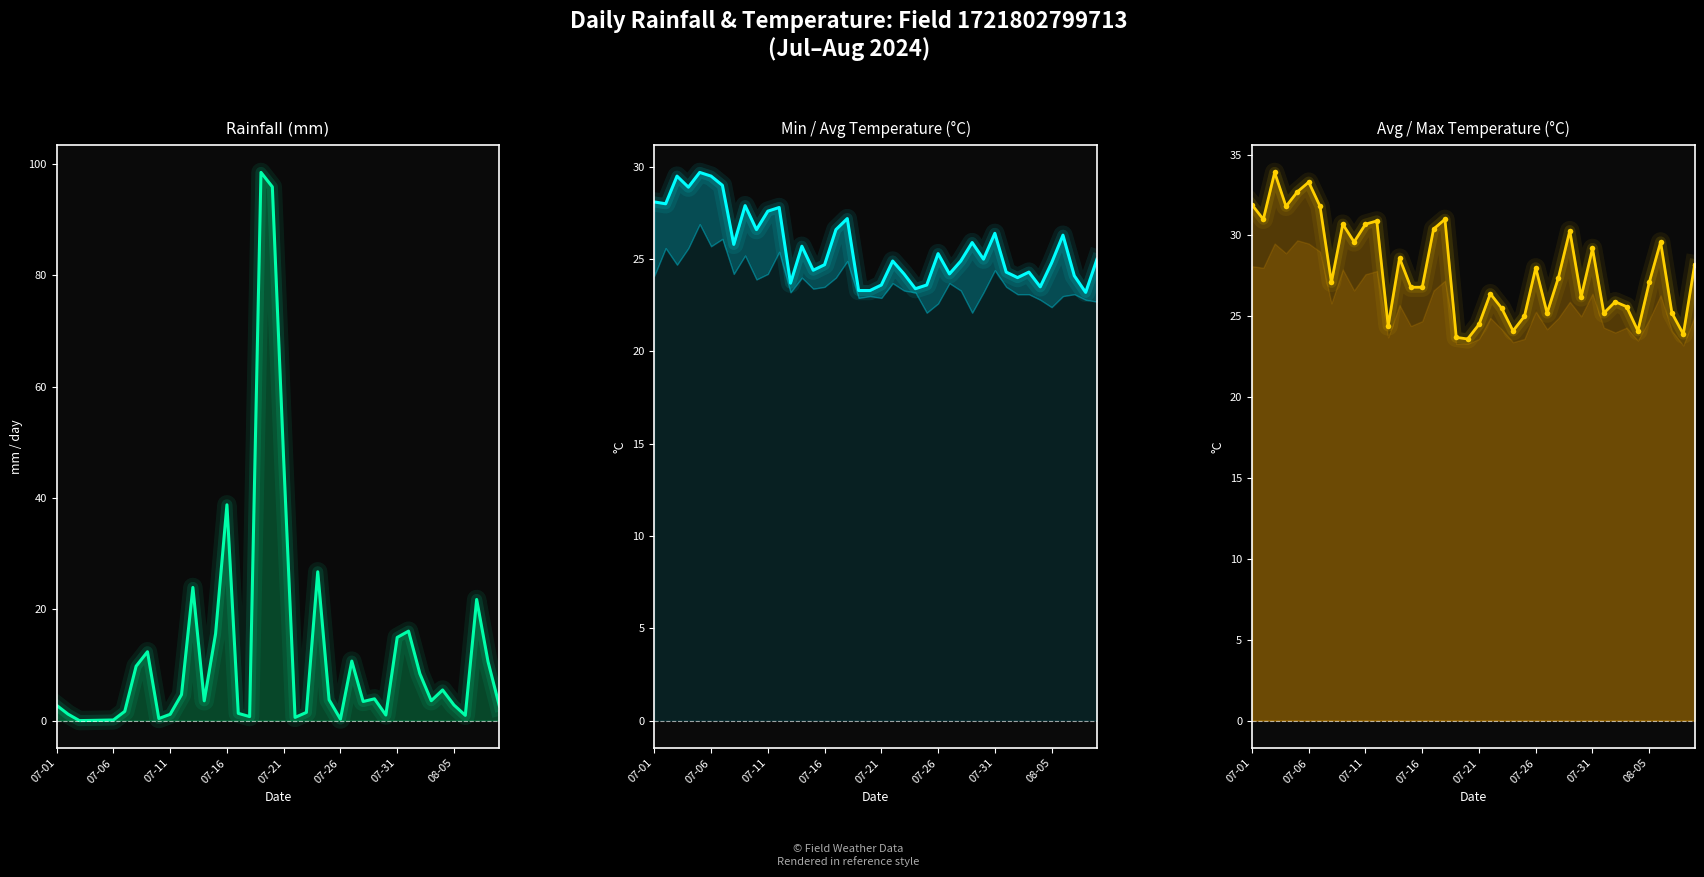

Reading left to right, transcribe all the data shown in this chart.

rainfall_mm: 2.7	1.2	0.0	0.0	0.1	0.1	1.7	9.8	12.4	0.4	1.1	4.7	23.9	3.5	15.6	38.8	1.3	0.7	98.5	95.9	46.8	0.6	1.5	26.7	3.7	0.3	10.7	3.4	3.9	1.0	14.9	16.1	8.4	3.6	5.5	2.8	0.9	21.8	10.6	2.6
avg_temp_c: 28.1	28.0	29.5	28.9	29.7	29.5	29.0	25.8	27.9	26.6	27.6	27.8	23.7	25.7	24.4	24.7	26.6	27.2	23.3	23.3	23.6	24.9	24.2	23.4	23.6	25.3	24.2	24.9	25.9	25.0	26.4	24.3	24.0	24.3	23.5	24.8	26.3	24.1	23.2	25.0
max_temp_c: 31.9	31.0	33.9	31.8	32.7	33.3	31.8	27.1	30.7	29.6	30.7	30.9	24.4	28.6	26.8	26.8	30.4	31.0	23.7	23.6	24.5	26.4	25.5	24.1	25.0	28.0	25.2	27.4	30.3	26.2	29.2	25.2	25.9	25.6	24.1	27.1	29.6	25.2	23.9	28.2